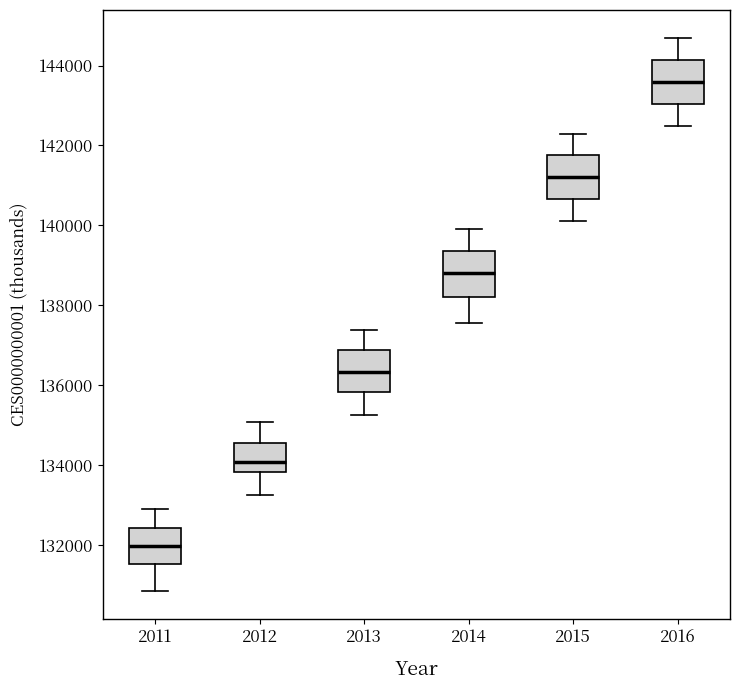

Reading left to right, transcribe this box plot: for each box, give where its median line is, the range the box spans, and where its two whiskers end, as read against the y-axis. The values are not printed on the chart, so give them approximately, as read against the axis.

2011: median 132000, box 131600 to 132400, whiskers 130800 to 132800
2012: median 134000, box 133800 to 134600, whiskers 133200 to 135000
2013: median 136400, box 135800 to 136800, whiskers 135200 to 137400
2014: median 138800, box 138200 to 139400, whiskers 137600 to 140000
2015: median 141200, box 140600 to 141800, whiskers 140200 to 142400
2016: median 143600, box 143000 to 144200, whiskers 142600 to 144800